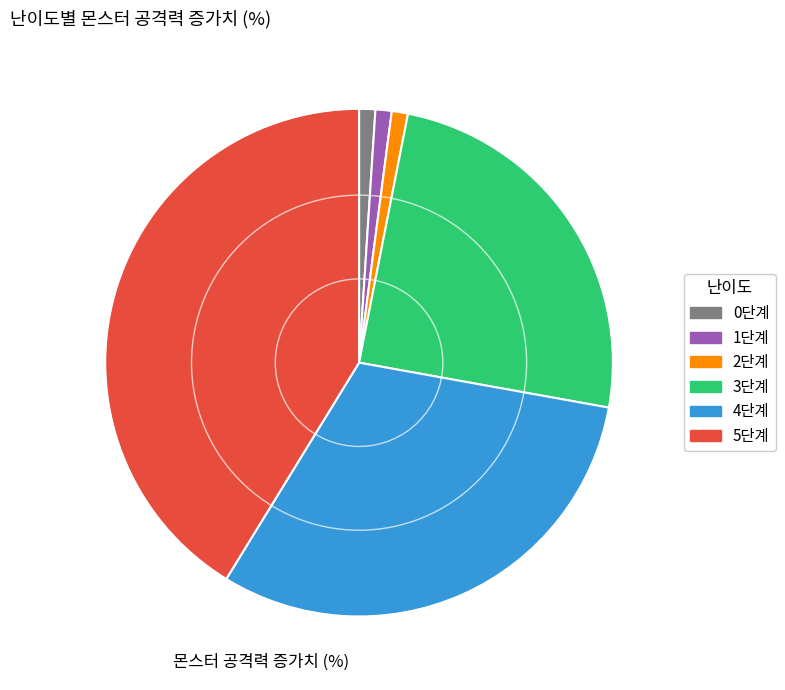

Count the number of slices in the pie.

6